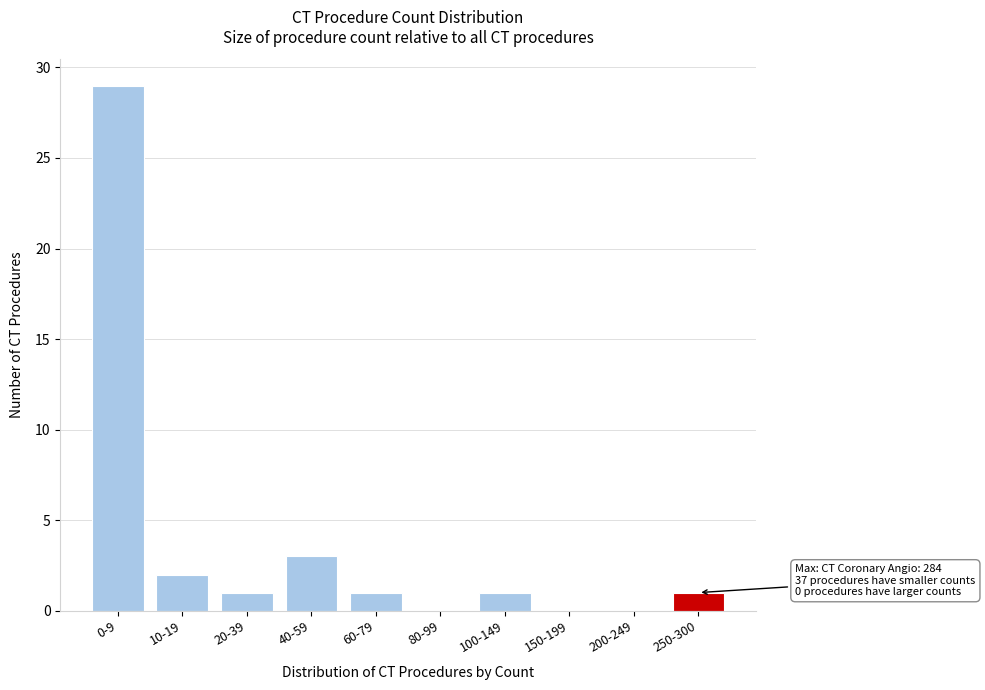

Reading left to right, transcribe all the data shown in this chart.

0-9=29	10-19=2	20-39=1	40-59=3	60-79=1	80-99=0	100-149=1	150-199=0	200-249=0	250-300=1